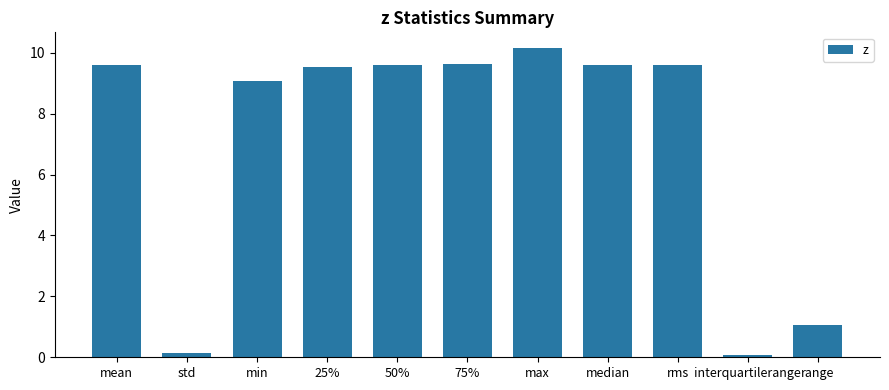

What is the label of the 4th bar from the right?

median